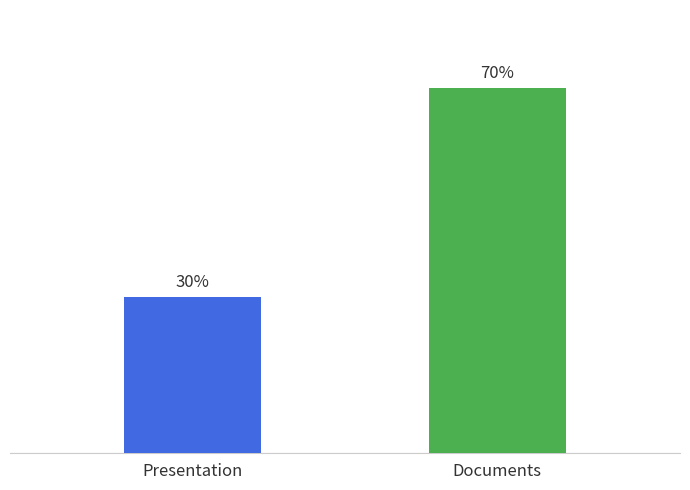

List the labels in order of value, largest first.

Documents, Presentation